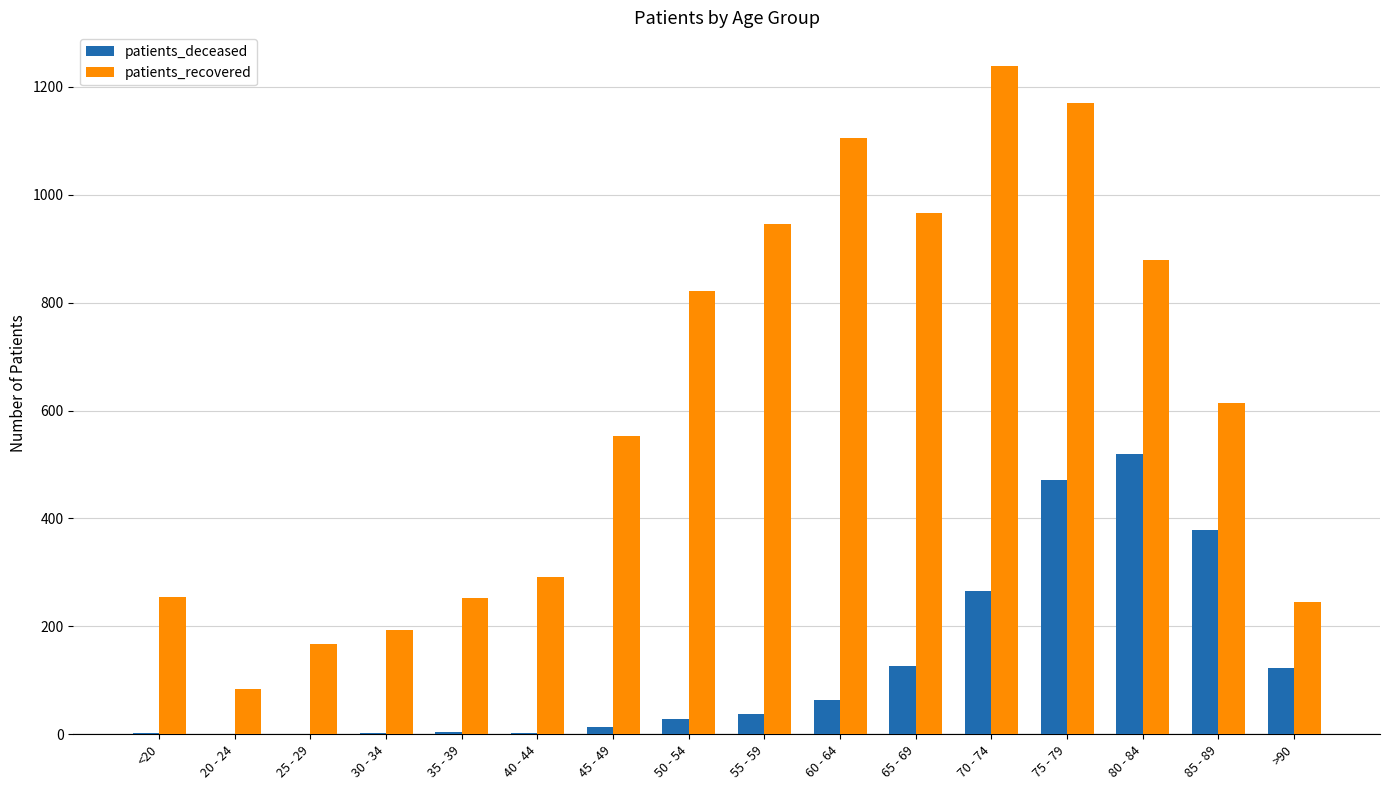

What is the total value across all series at 40 - 44?

295